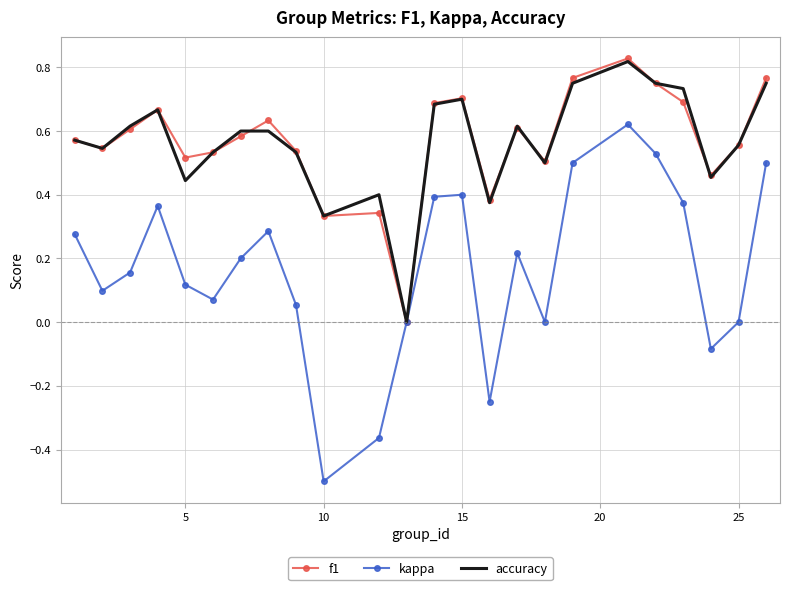

What is the minimum value shown in the chart?

-0.5